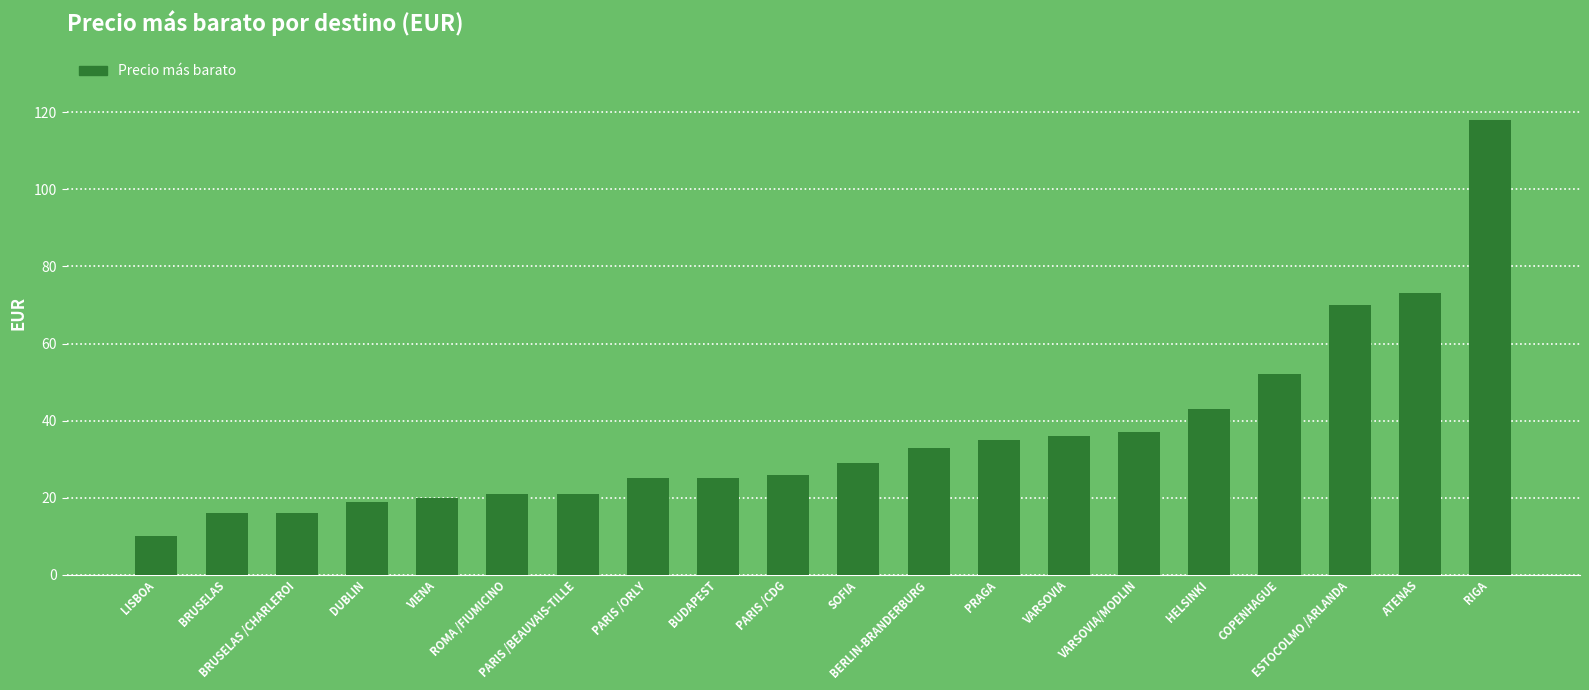

What value does the data have at PRAGA, to the nearest 50?

50